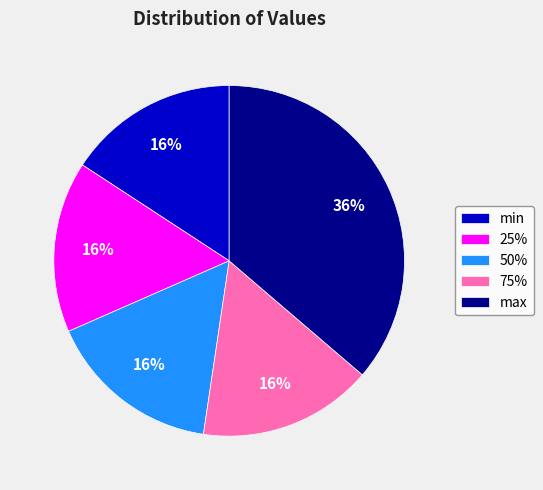

Does 25% account for over 50% of the chart?

No